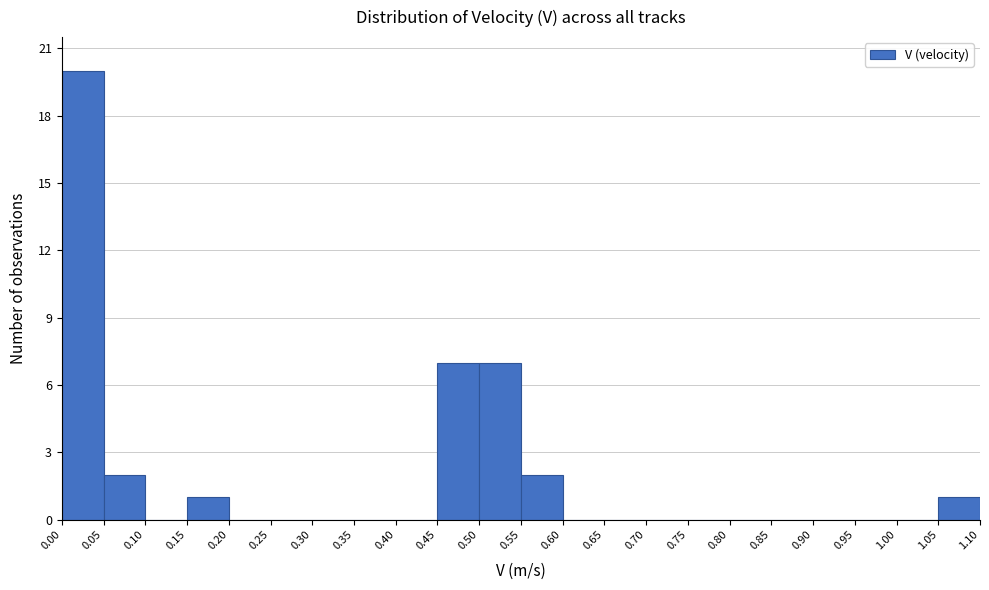

Reading left to right, list every bar in this chart as the range it spans on the x-axis followed by its height. The values are not printed on the chart, so give them approximately, as read against the axis.

0.00 to 0.05: 20
0.05 to 0.10: 2
0.10 to 0.15: 0
0.15 to 0.20: 1
0.20 to 0.25: 0
0.25 to 0.30: 0
0.30 to 0.35: 0
0.35 to 0.40: 0
0.40 to 0.45: 0
0.45 to 0.50: 7
0.50 to 0.55: 7
0.55 to 0.60: 2
0.60 to 0.65: 0
0.65 to 0.70: 0
0.70 to 0.75: 0
0.75 to 0.80: 0
0.80 to 0.85: 0
0.85 to 0.90: 0
0.90 to 0.95: 0
0.95 to 1.00: 0
1.00 to 1.05: 0
1.05 to 1.10: 1